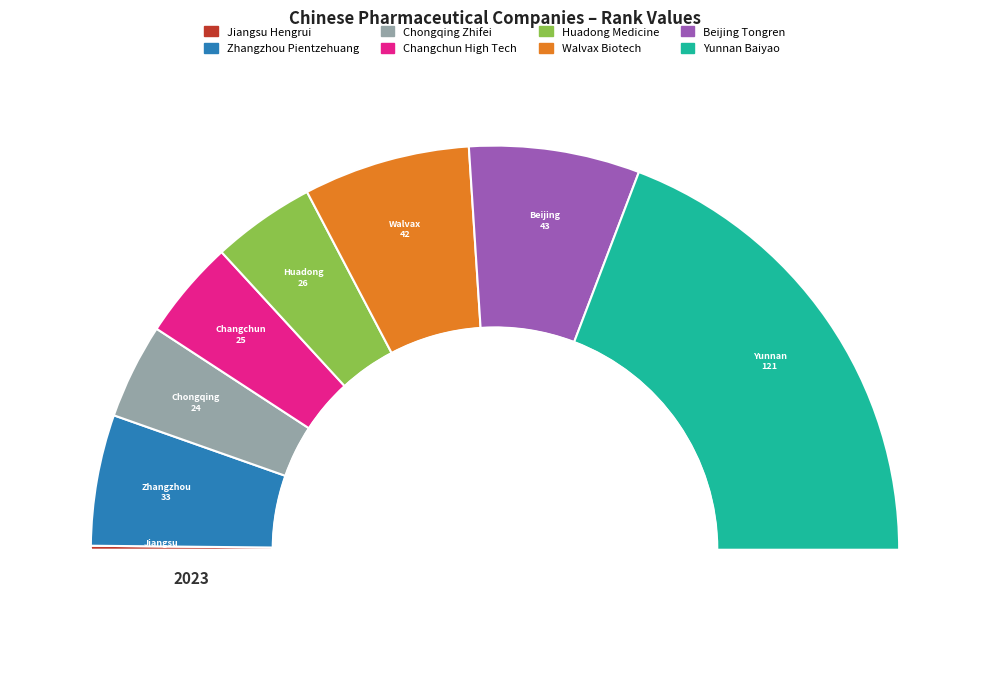

How many segments does this pie chart have?

8